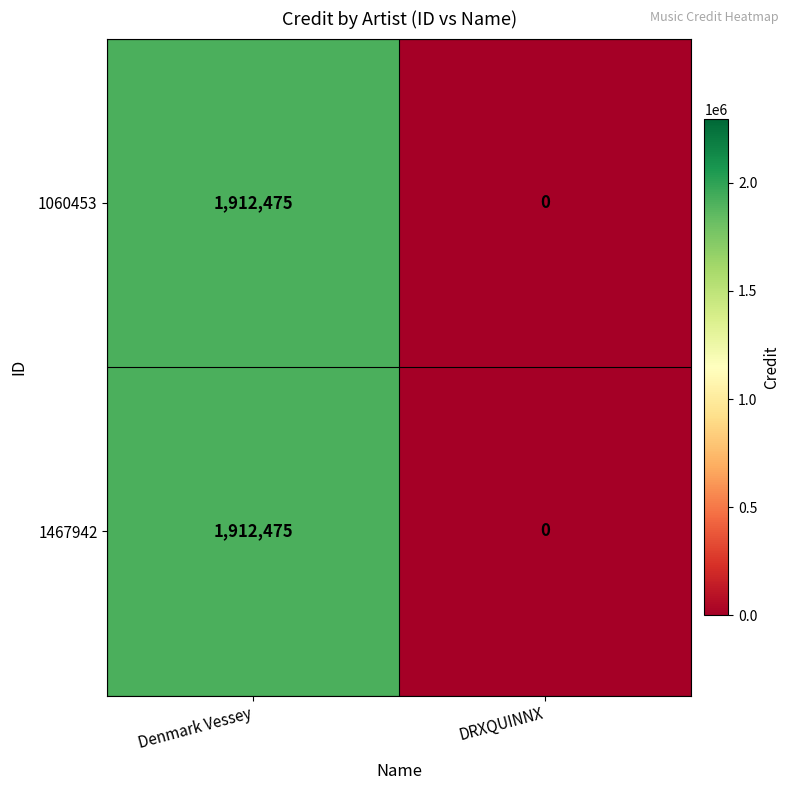

What is the difference between the maximum and minimum values in the 1060453 series?

1912475